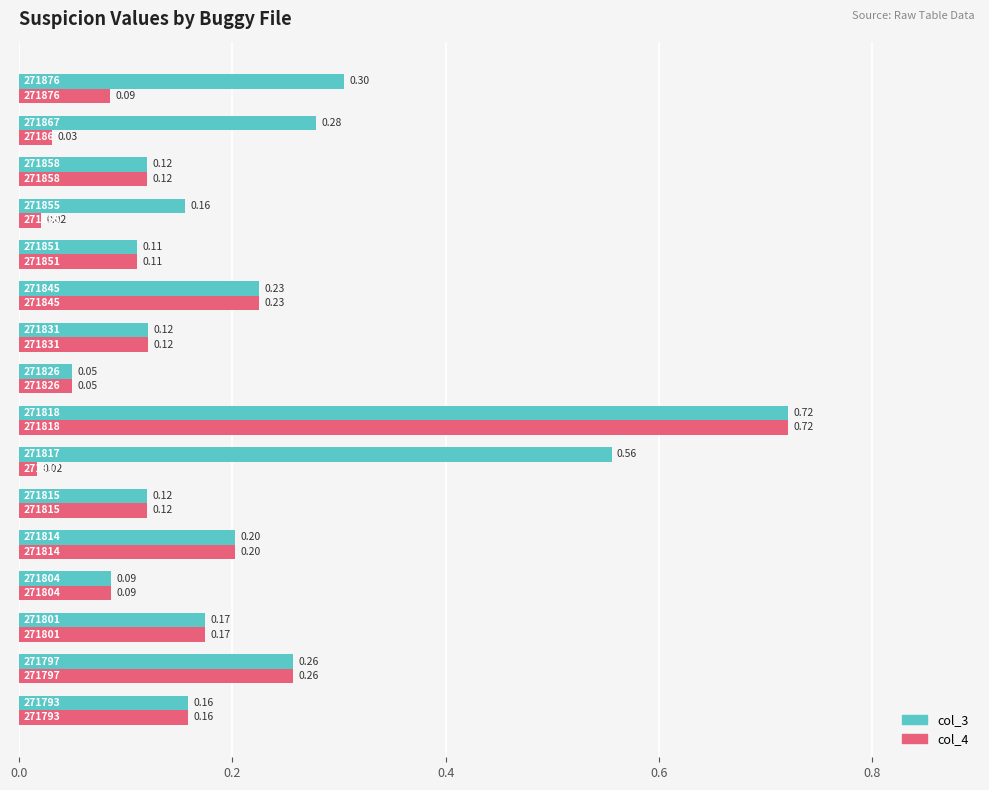

Which series has the largest total across all categories?

col_3